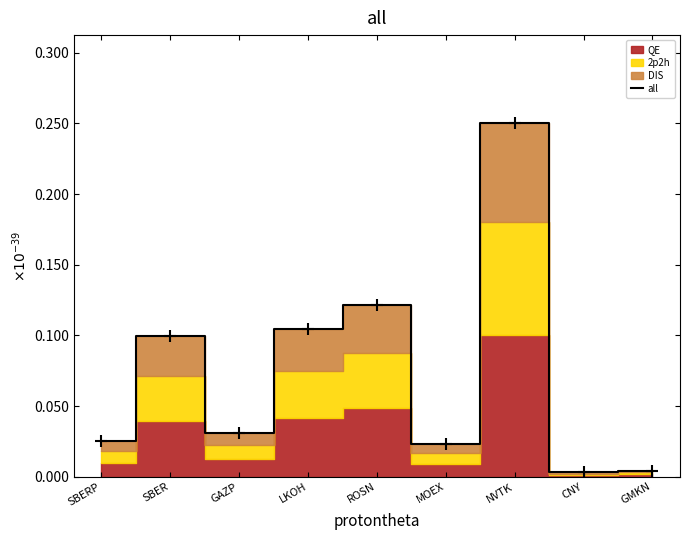

Between SBERP and NVTK, which is larger?

NVTK